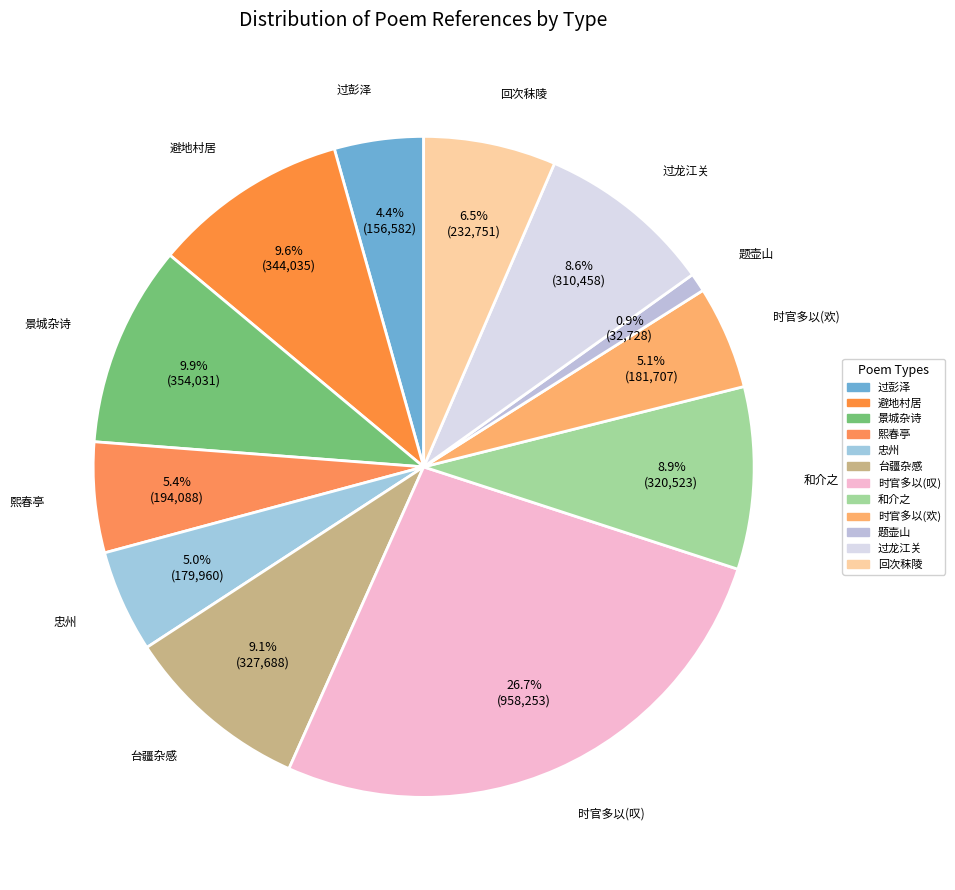

To the nearest percent, what is the average slice percentage?

8%